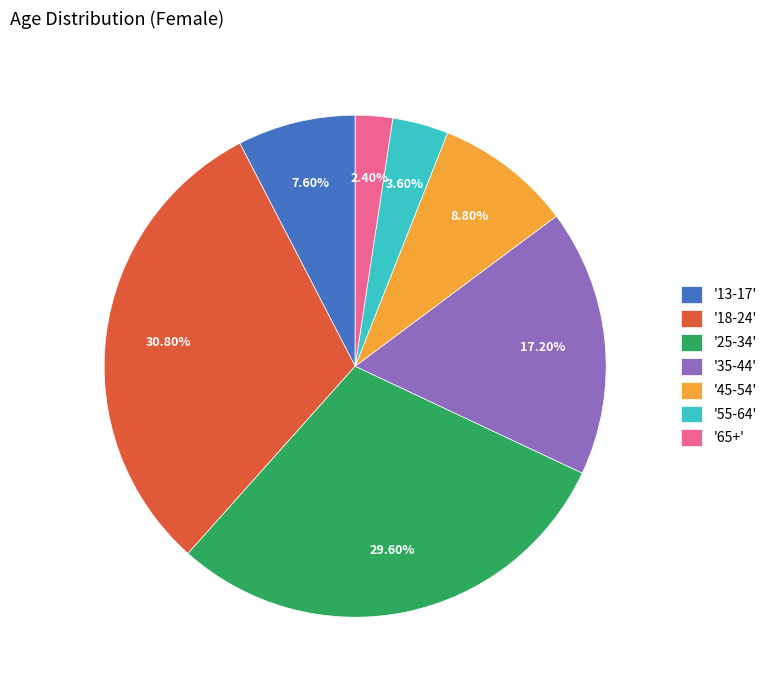

Does '35-44' account for over 50% of the chart?

No